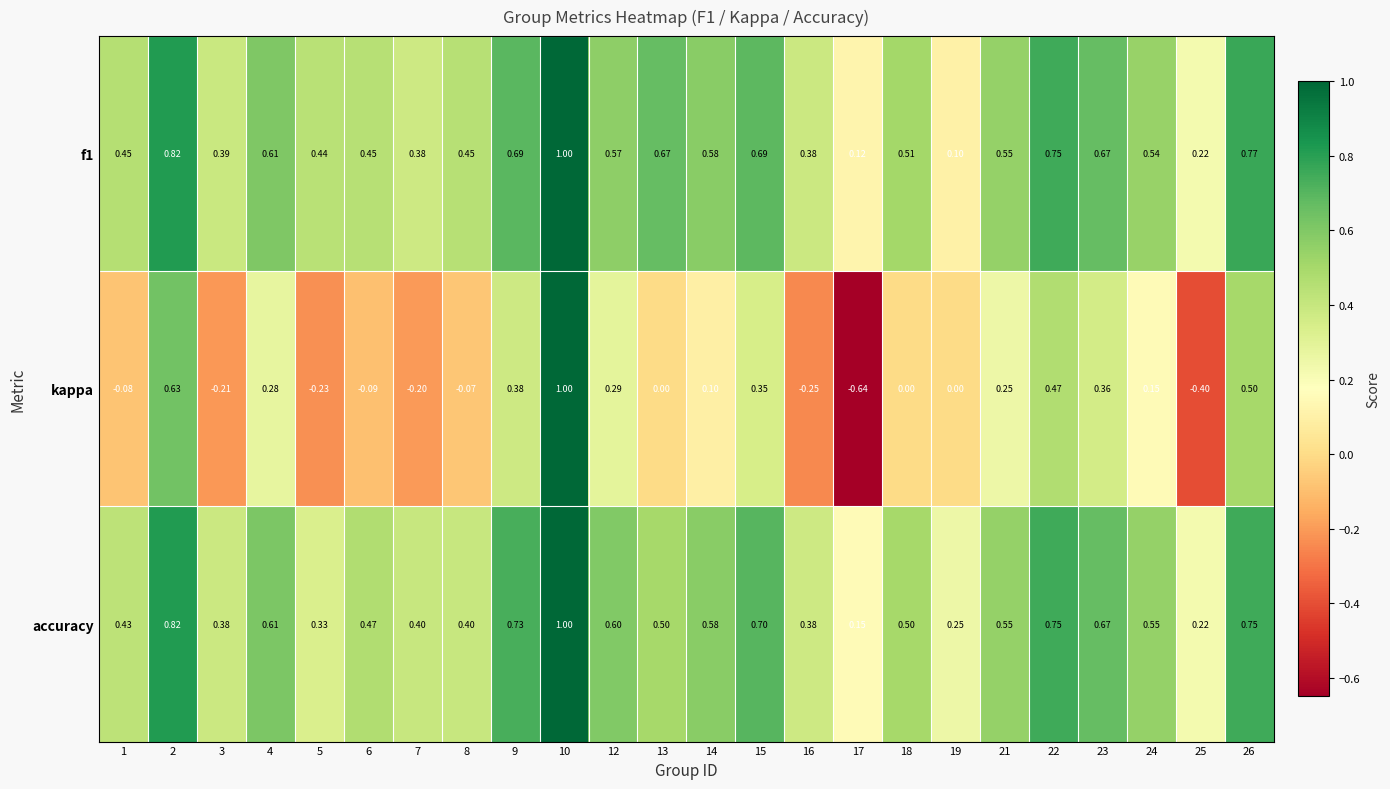

Is the value of kappa at 16 greater than the value of accuracy at 1?

No